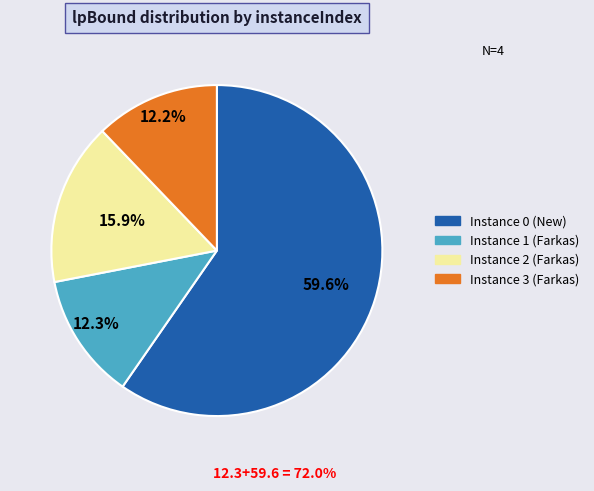

To the nearest percent, what is the difference between the largest and smallest slice percentages?

47%